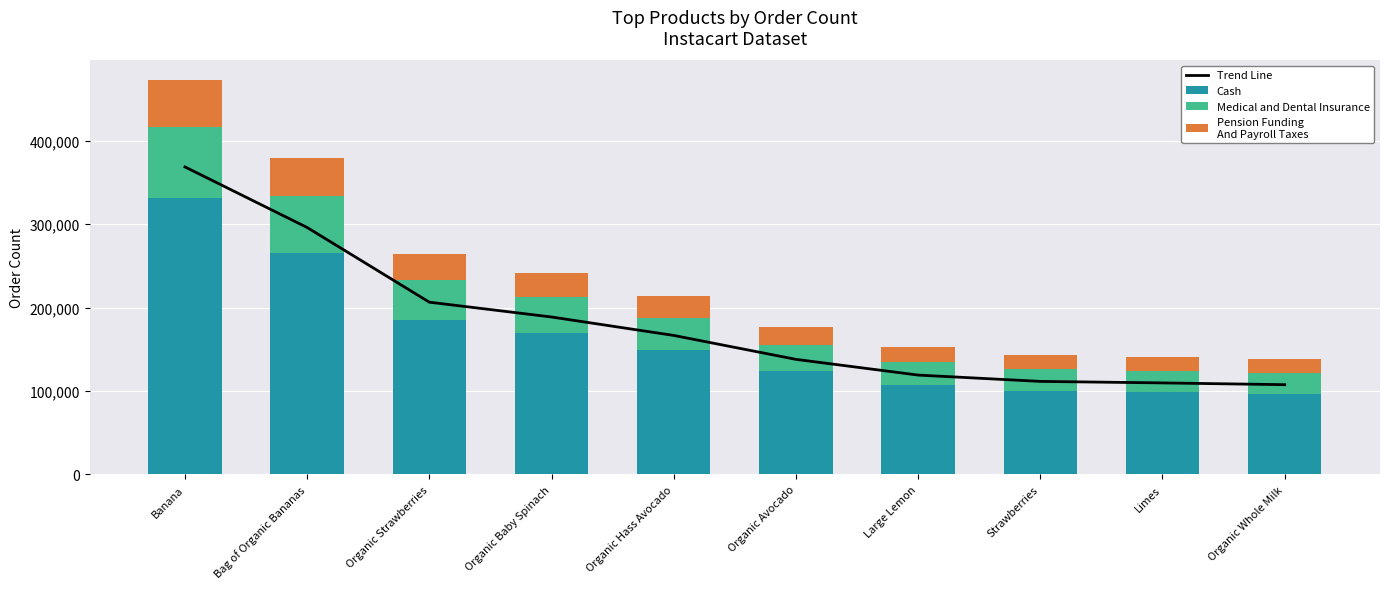

The value of Cash at Strawberries is 131922. True or false?

False